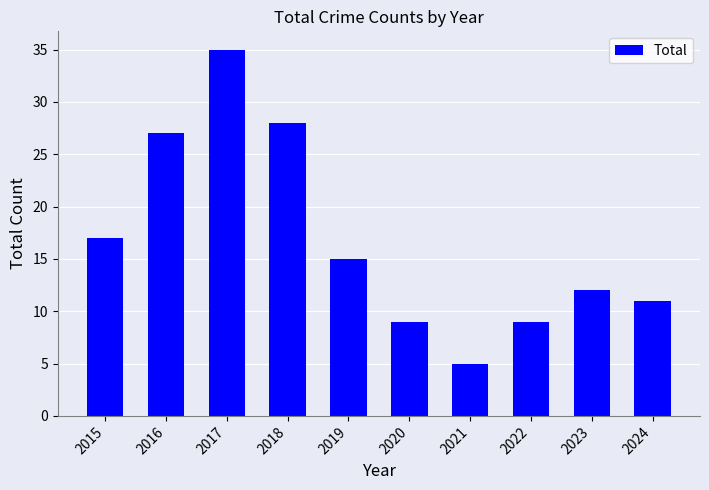

How many data points are less than 15?

5